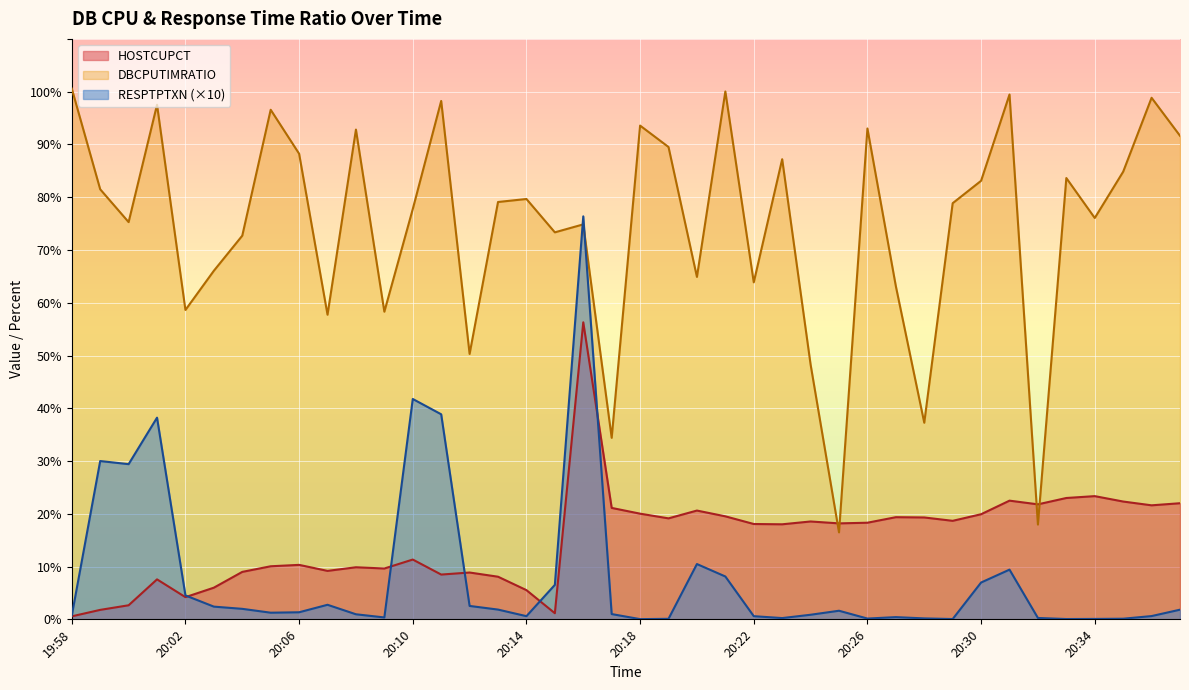

Which series changed the most between 20:17 and 20:19?

DBCPUTIMRATIO